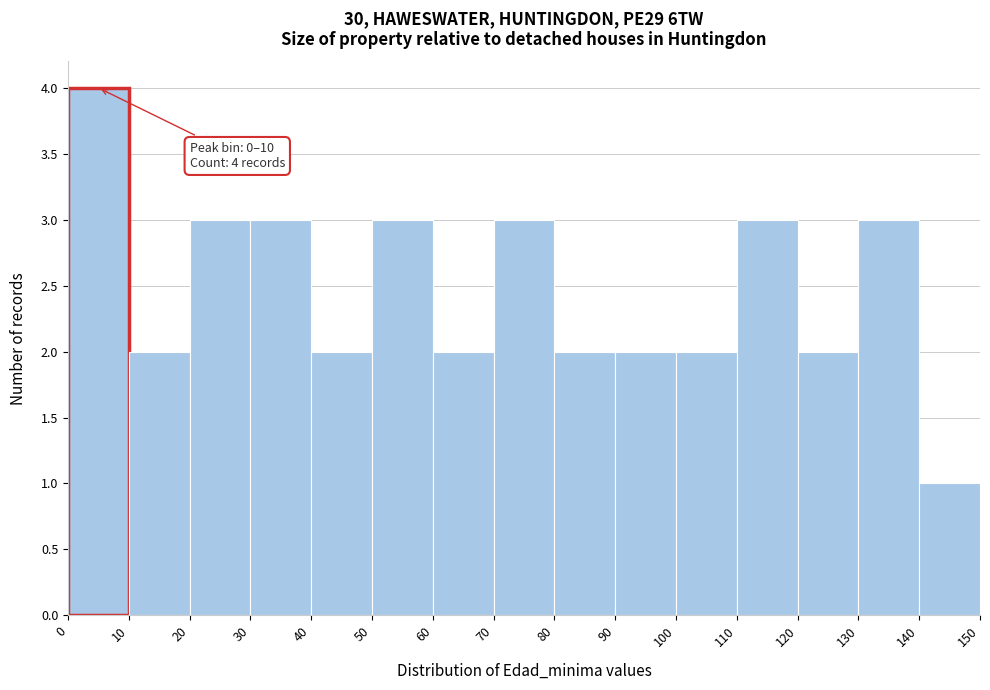

Which range on the x-axis has the tallest bar?

0 to 10